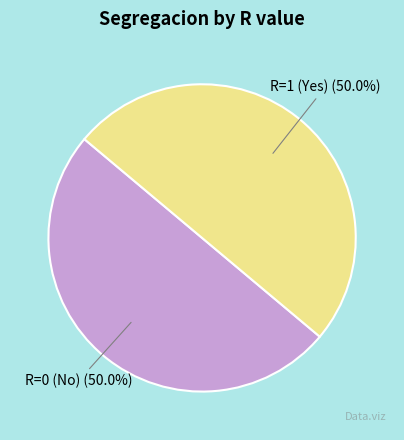

Count the number of slices in the pie.

2